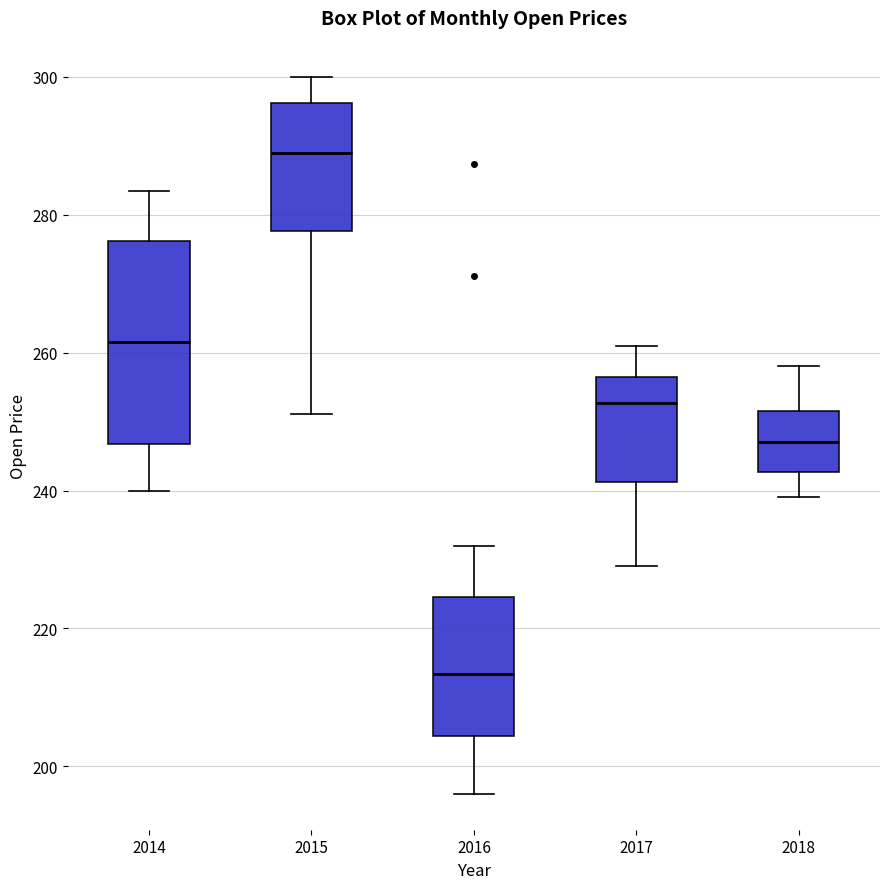

Where does the upper whisker of the box at x = 2015 end on the y-axis? The values are not printed on the chart, so give them approximately, as read against the axis.

300